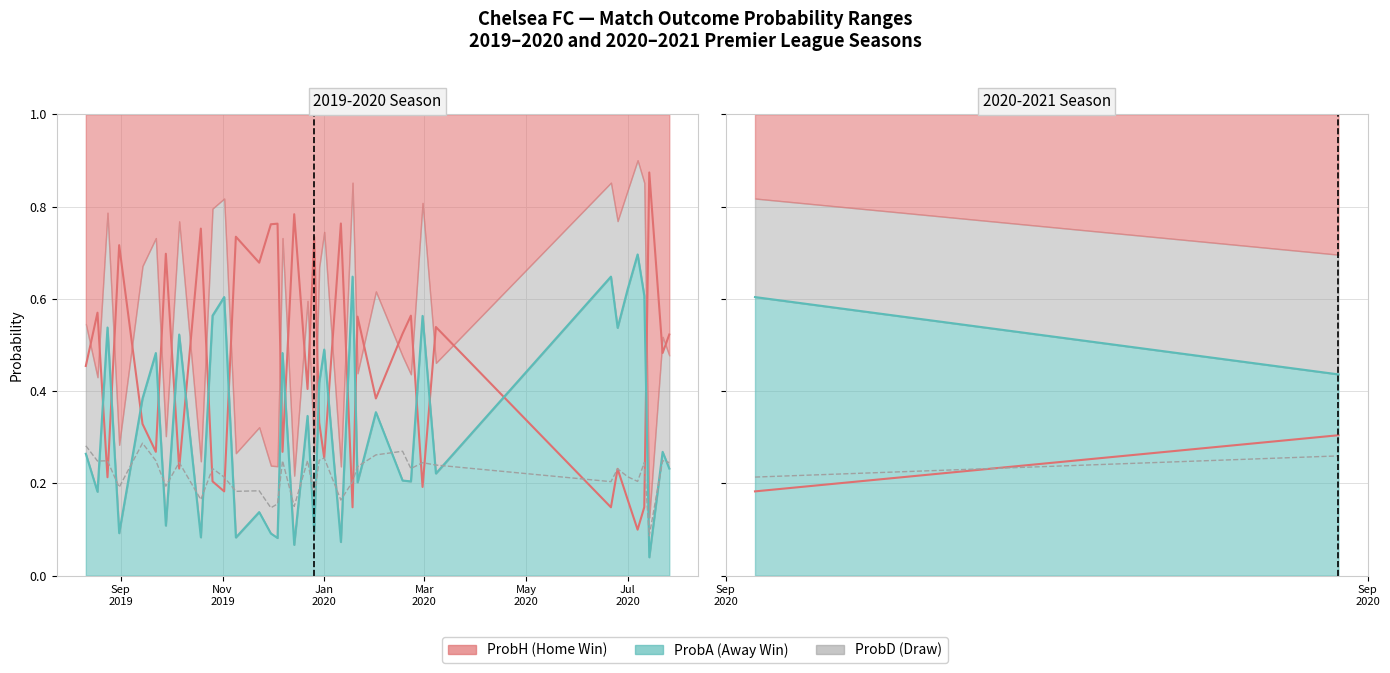

How many distinct data groups are displayed?

3